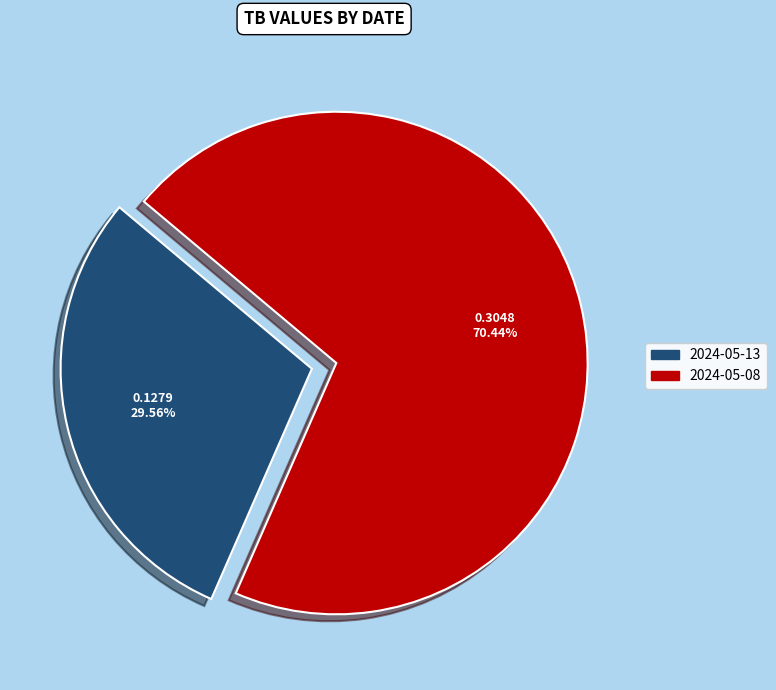

Is the sum of 2024-05-08 and 2024-05-13 greater than half?

Yes